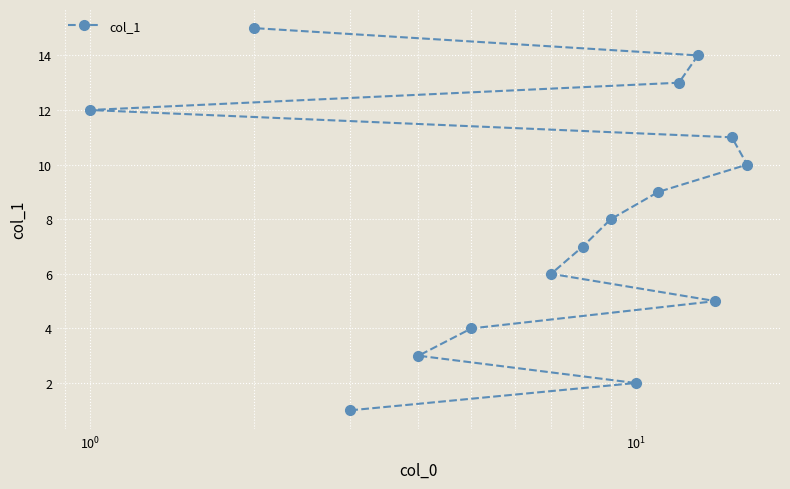

What is the greatest value displayed?

15